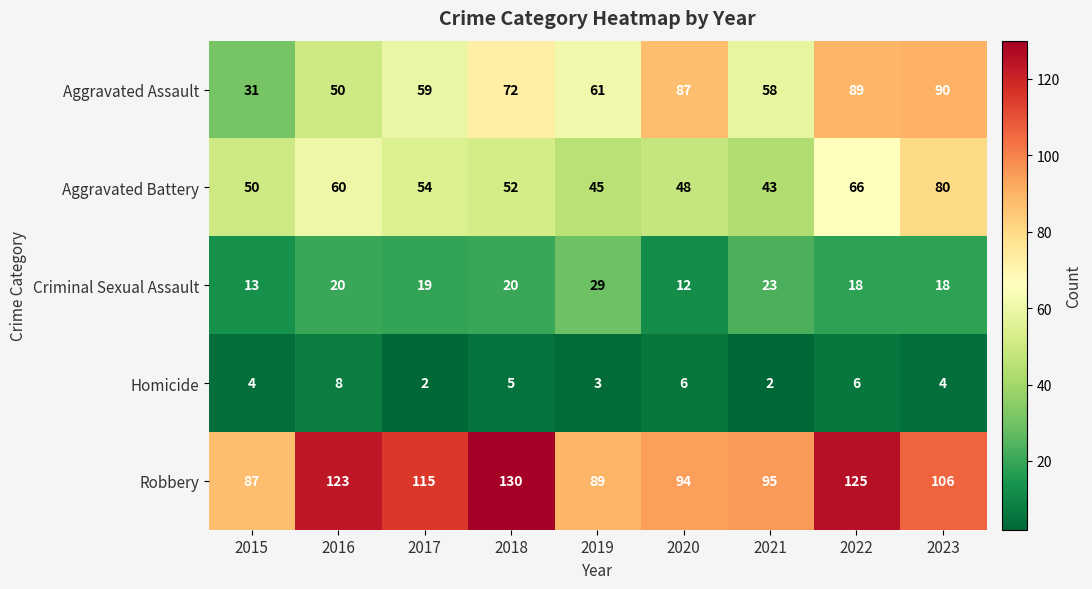

At which label does Criminal Sexual Assault first exceed 19?

2016